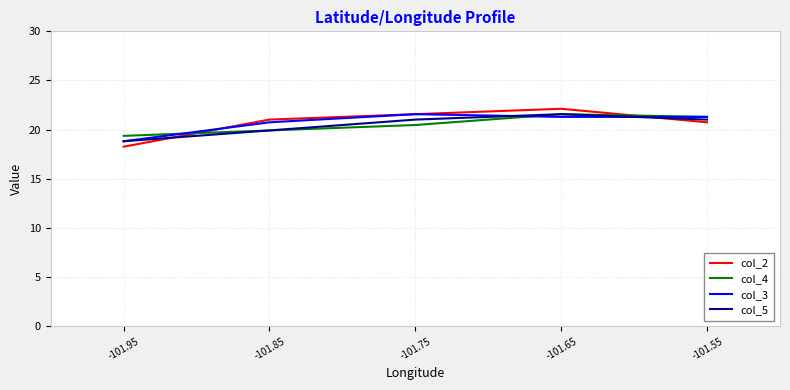

At which category is the sum across all series the highest?

-101.65